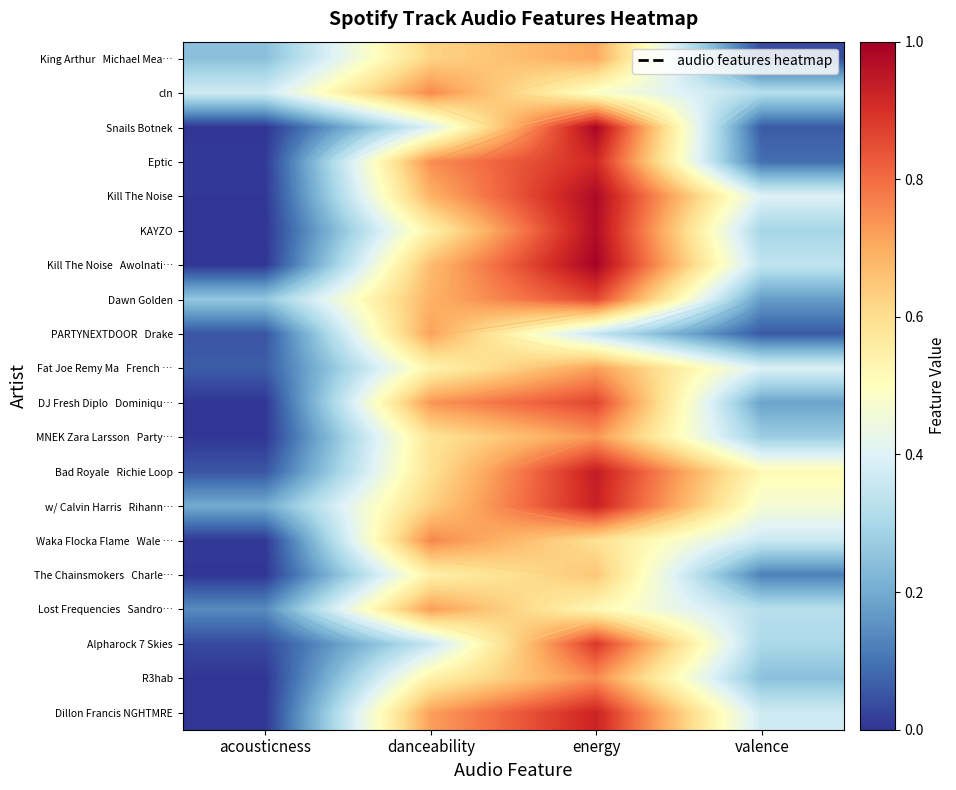

Rank the categories by Kill The Noise Awolnati… value from lowest to highest.

acousticness, valence, danceability, energy